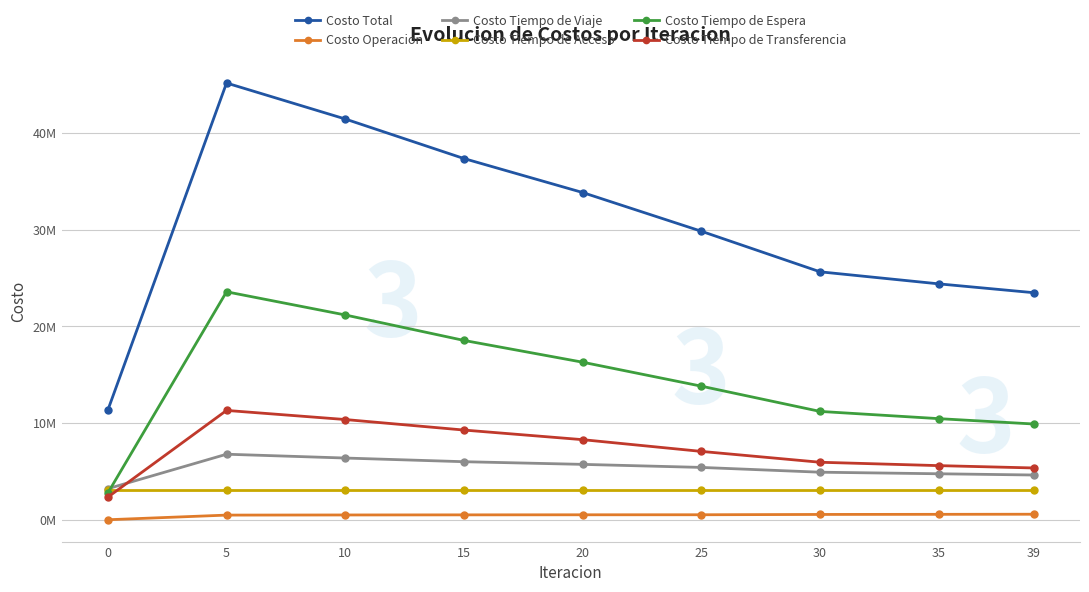

Does the chart have visible grid lines?

Yes